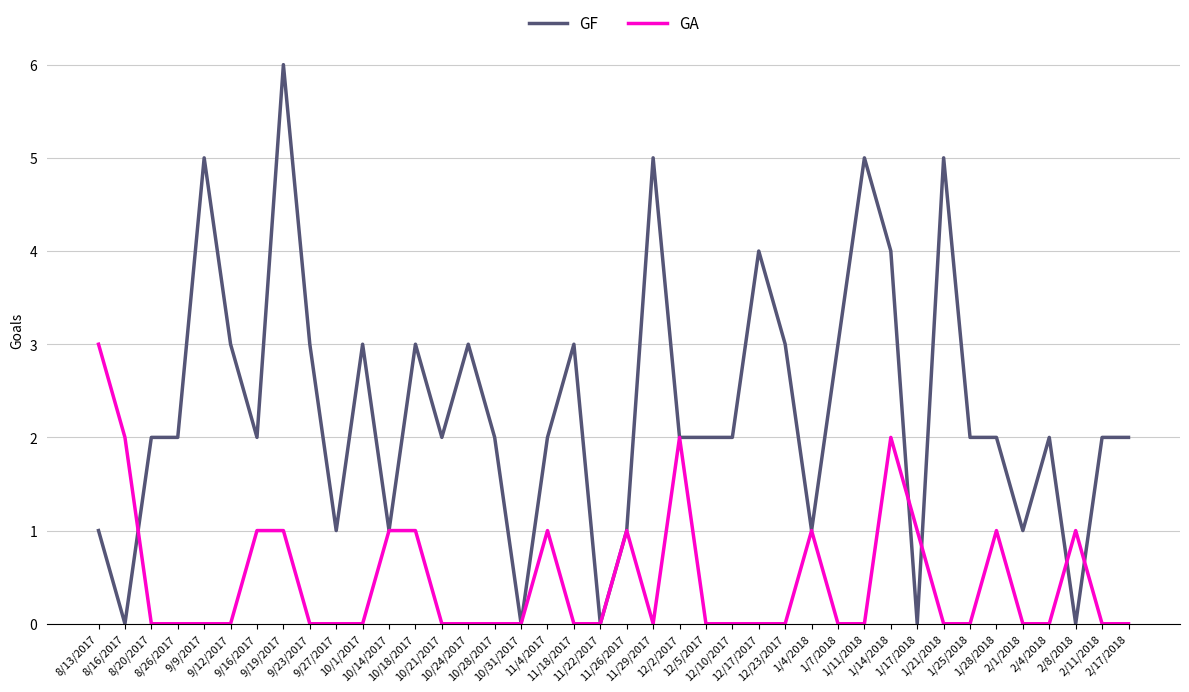

Between 12/10/2017 and 2/1/2018, which series saw the biggest shift?

GF